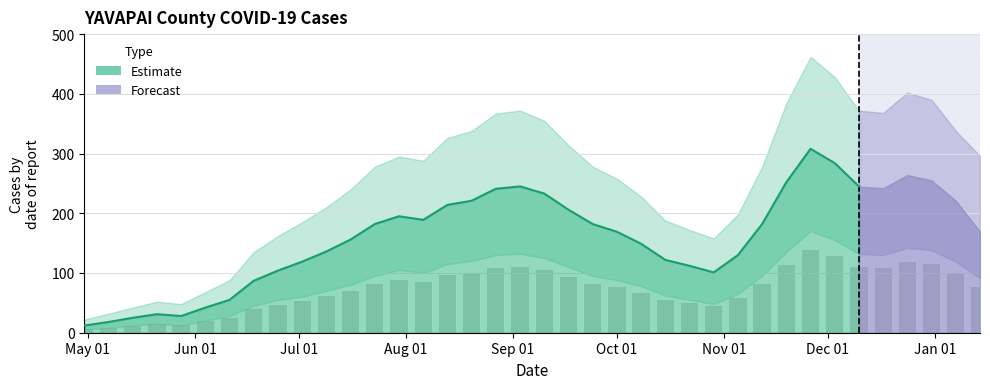

What is the lowest value of the Estimate series?

12